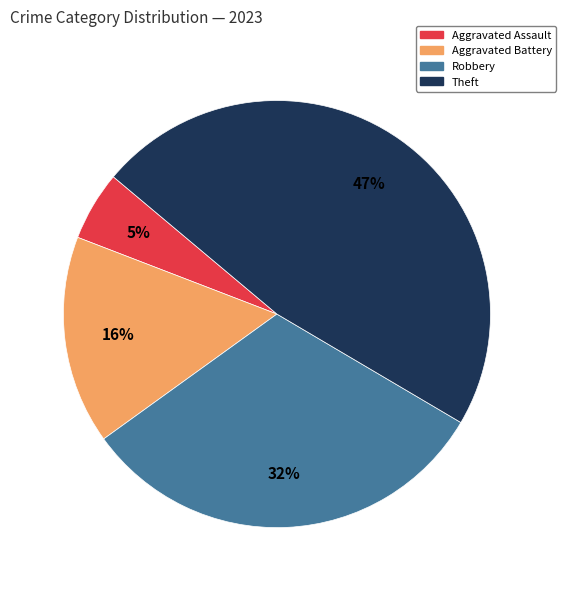

To the nearest percent, what is the average slice percentage?

25%